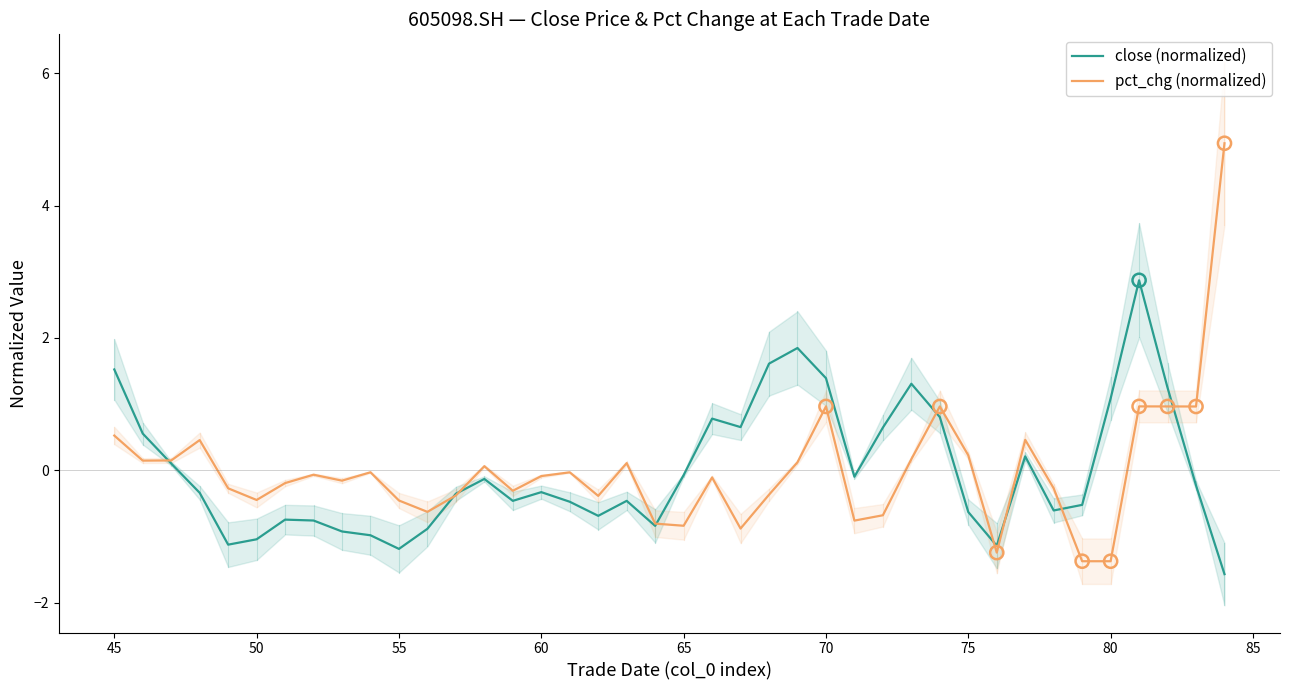

What are all the series names shown in the legend?

close (normalized), pct_chg (normalized)